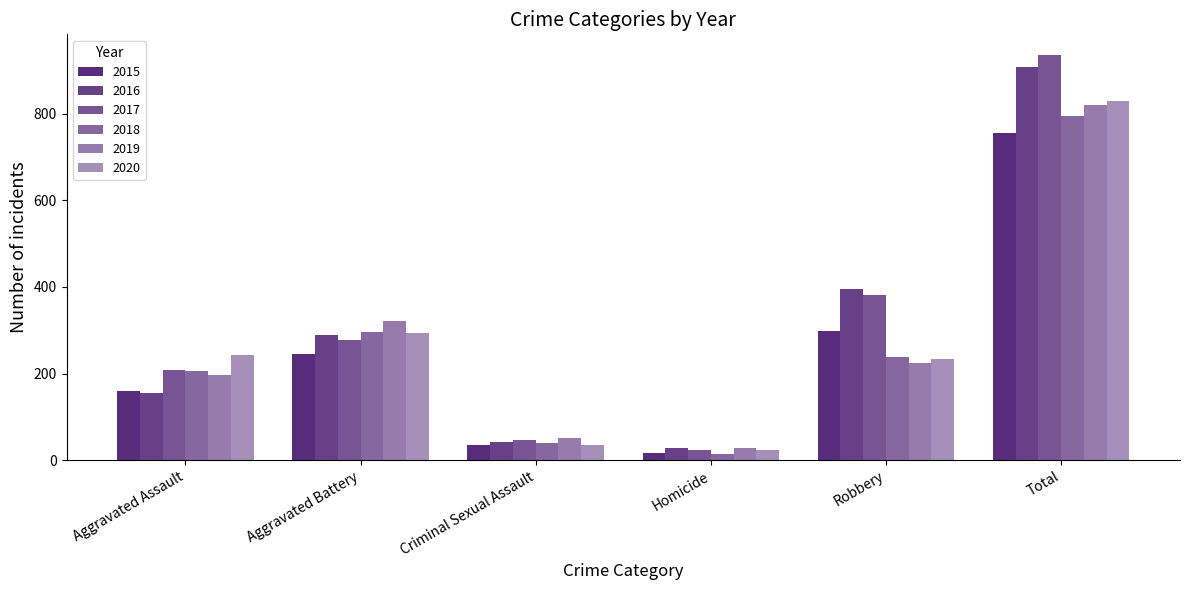

The 2015 series shows 30 at Homicide. True or false?

False